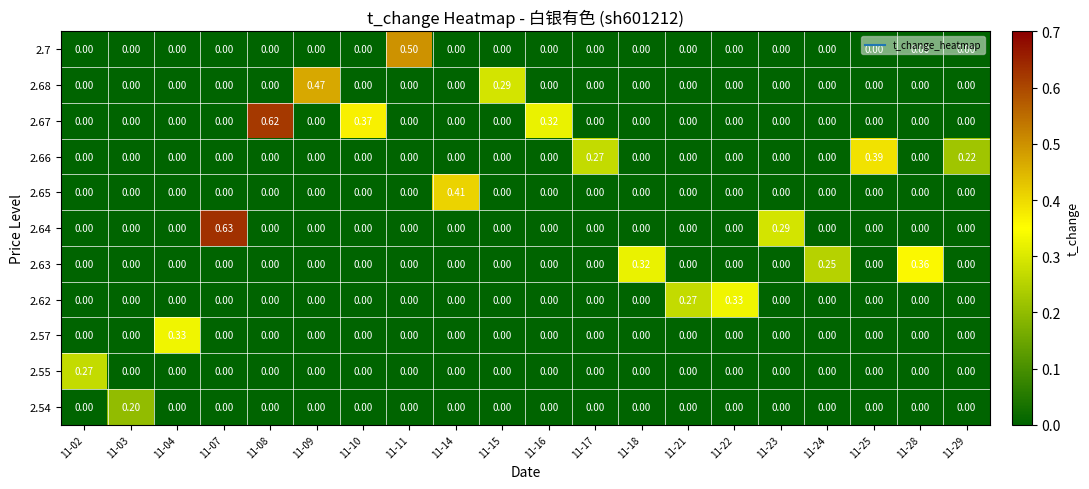

At how many categories does at least one series exceed 0?

20